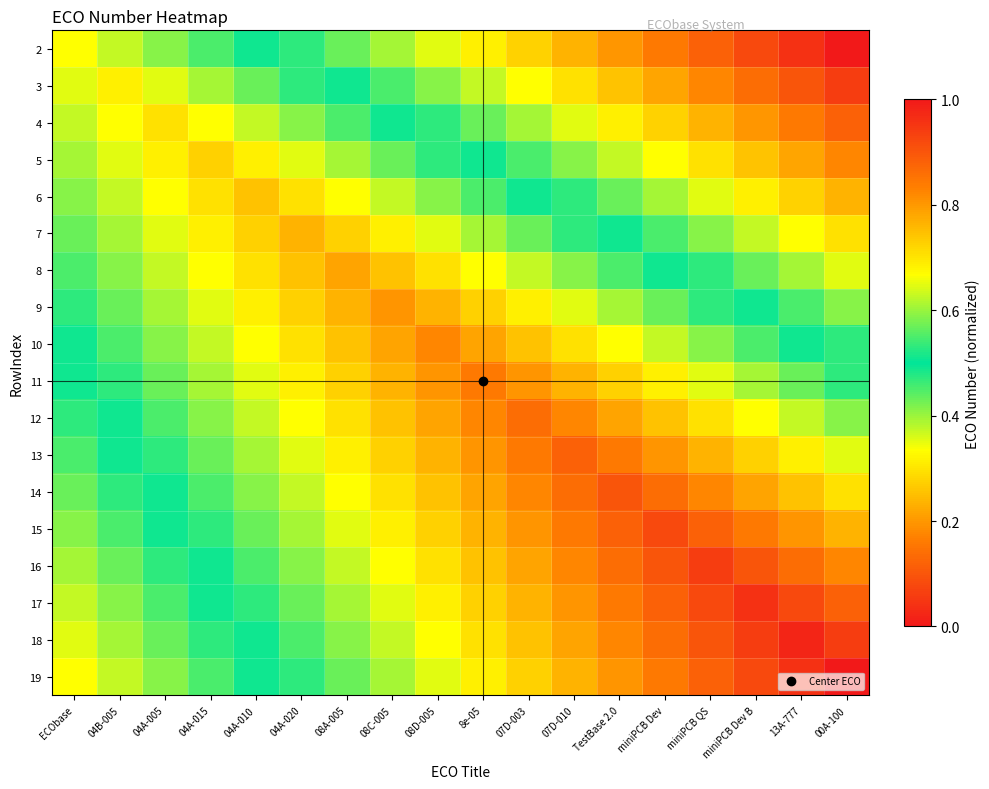

Which has a higher value, 04A-015 or 07D-010?

04A-015